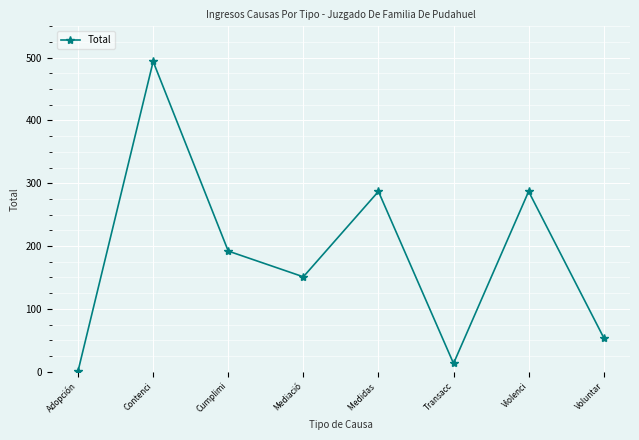

True or false: the data shows 192 at Cumplimi.

True